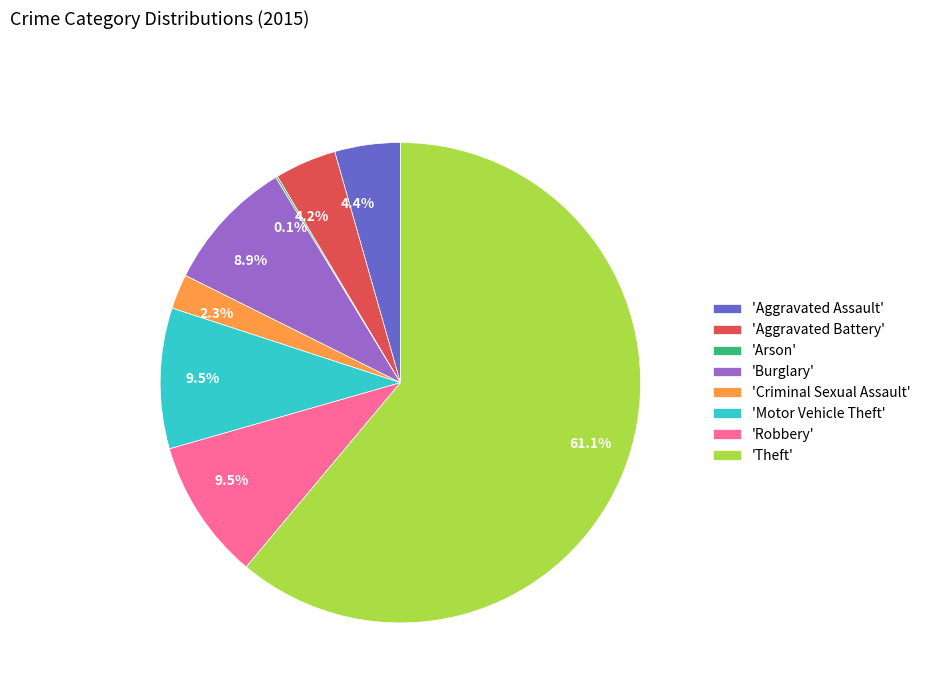

What is the majority slice?

'Theft'